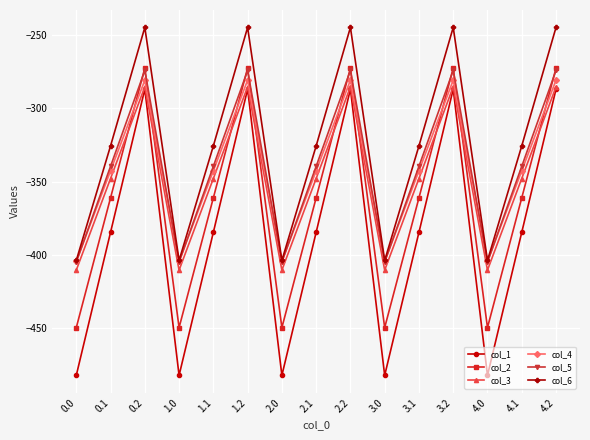

What is the average value of the col_5 series?

-339.6